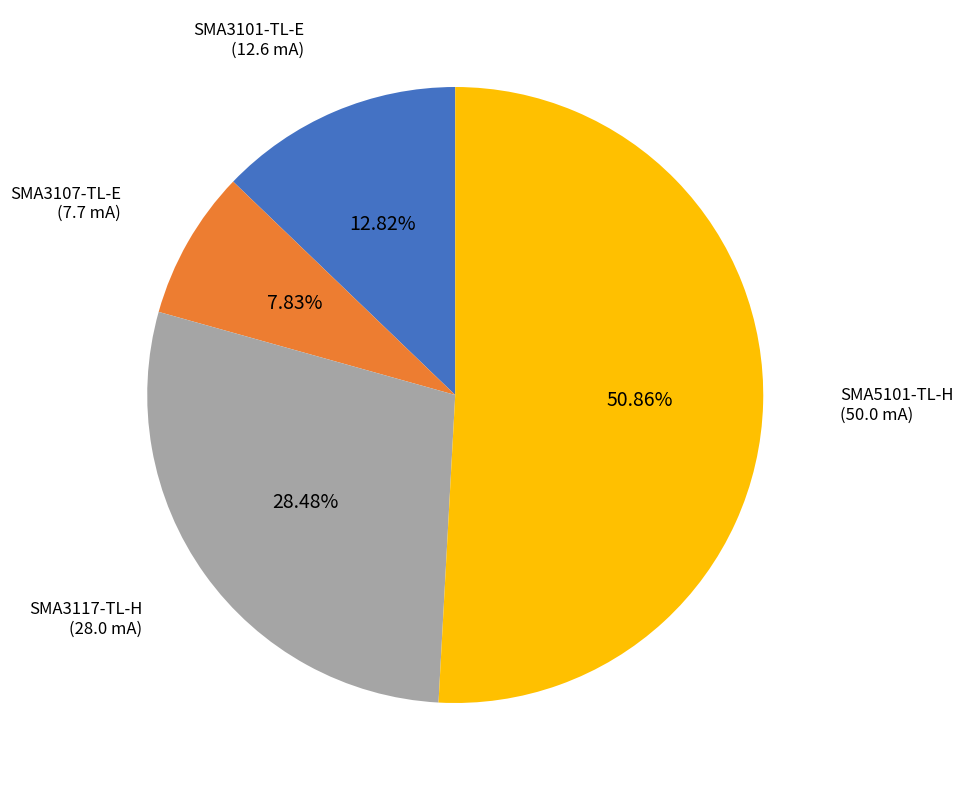

Does any single category account for the majority?

Yes